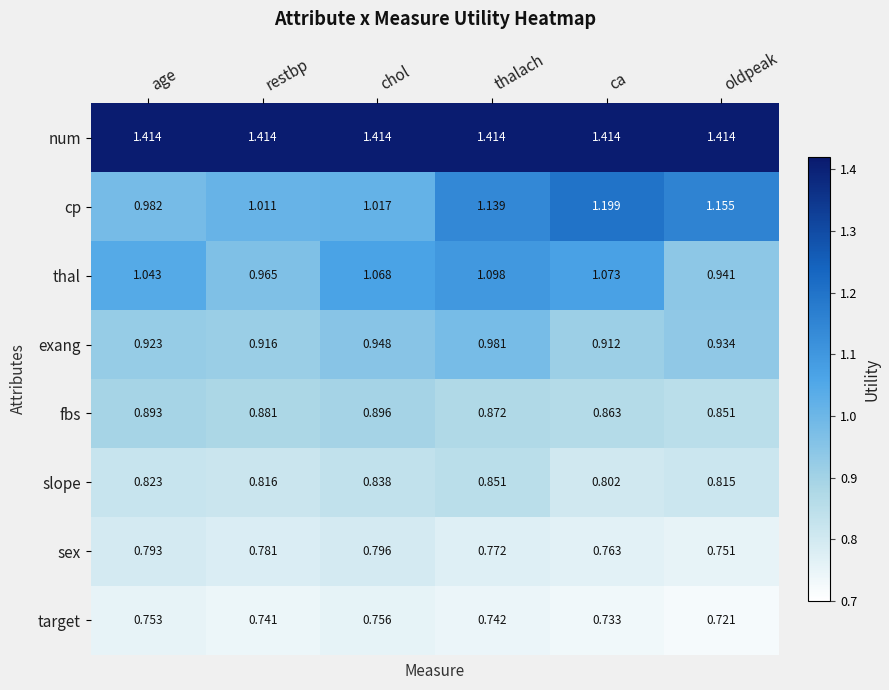

Where is thal nearest to the value 1?

restbp